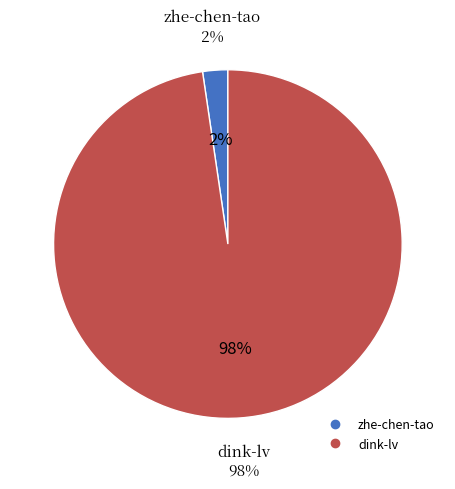

How many segments does this pie chart have?

2